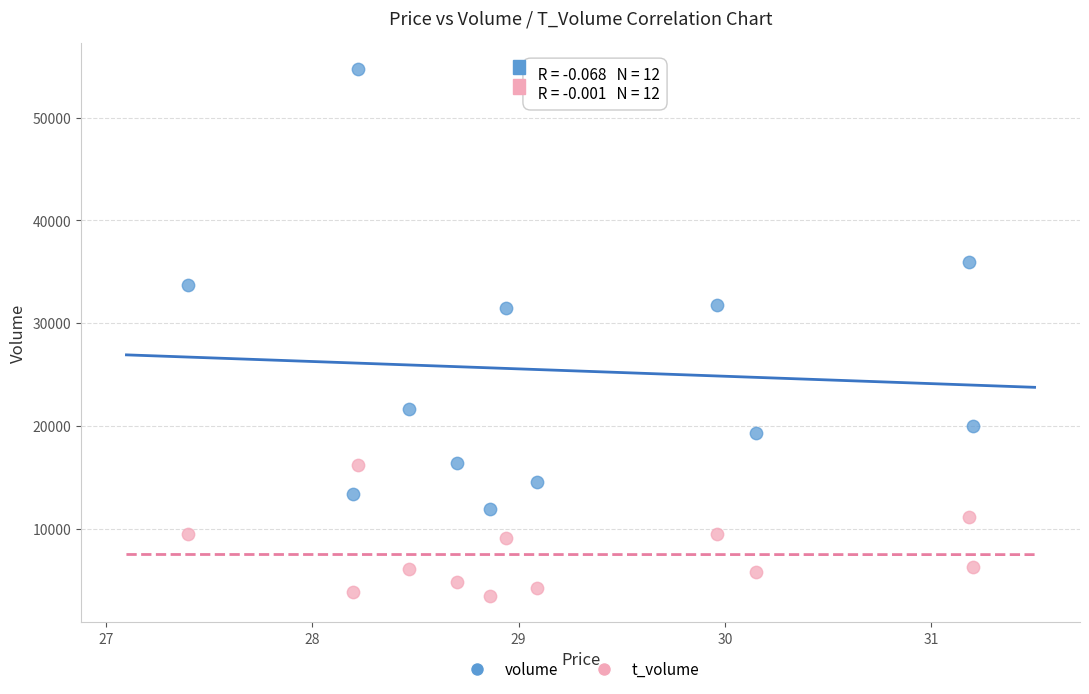

Which series reaches the minimum Y coordinate?

t_volume